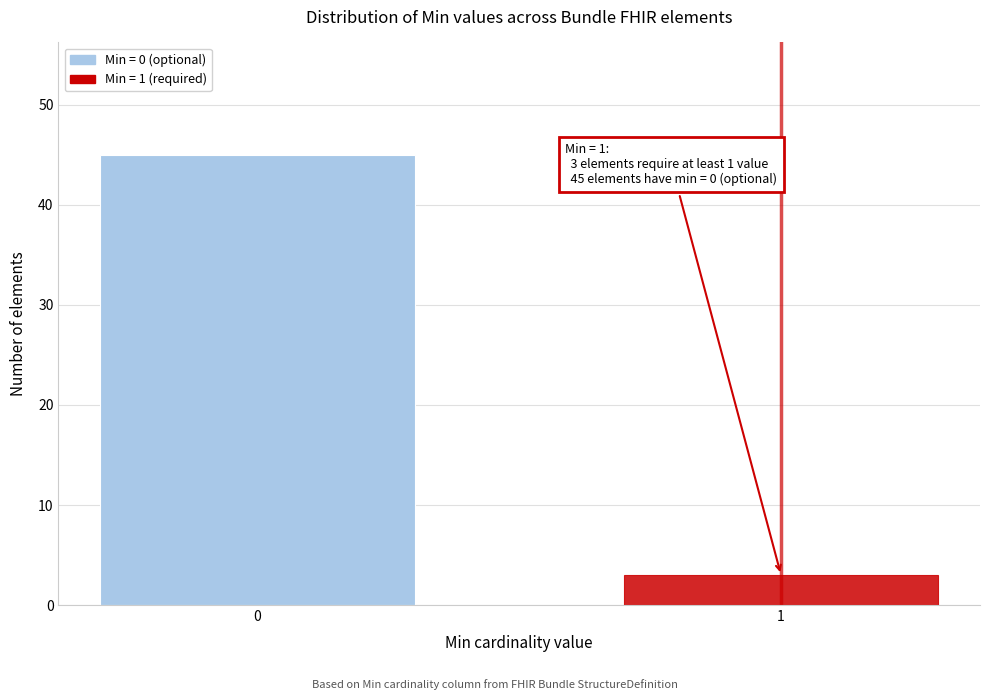

Reading left to right, what are all the values shown in this chart?

0=45	1=3